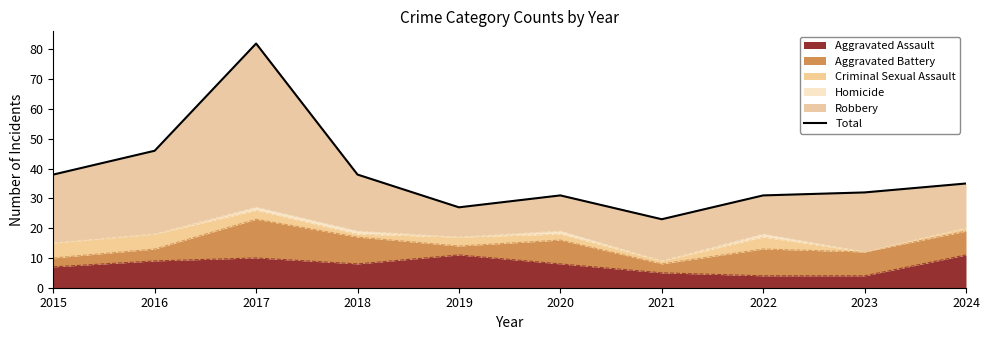

What is the value of the 7th point from the left?

23